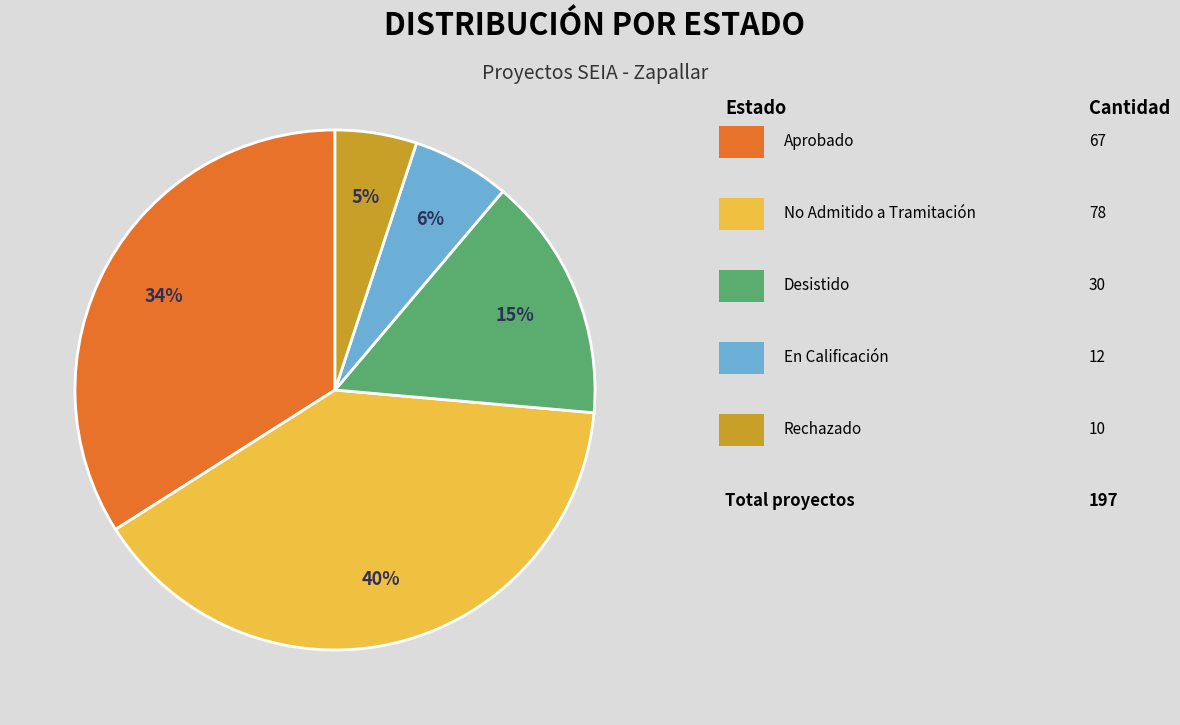

To the nearest percent, what is the average slice percentage?

20%